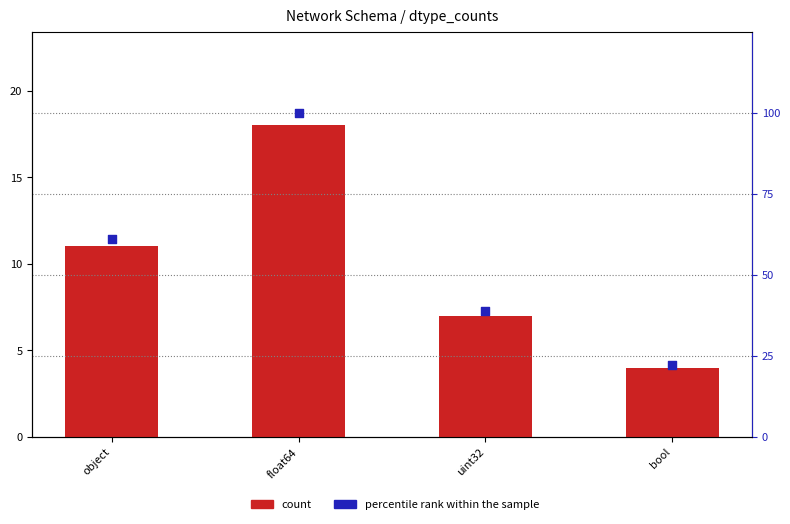

Which series has the largest total across all categories?

percentile rank within the sample